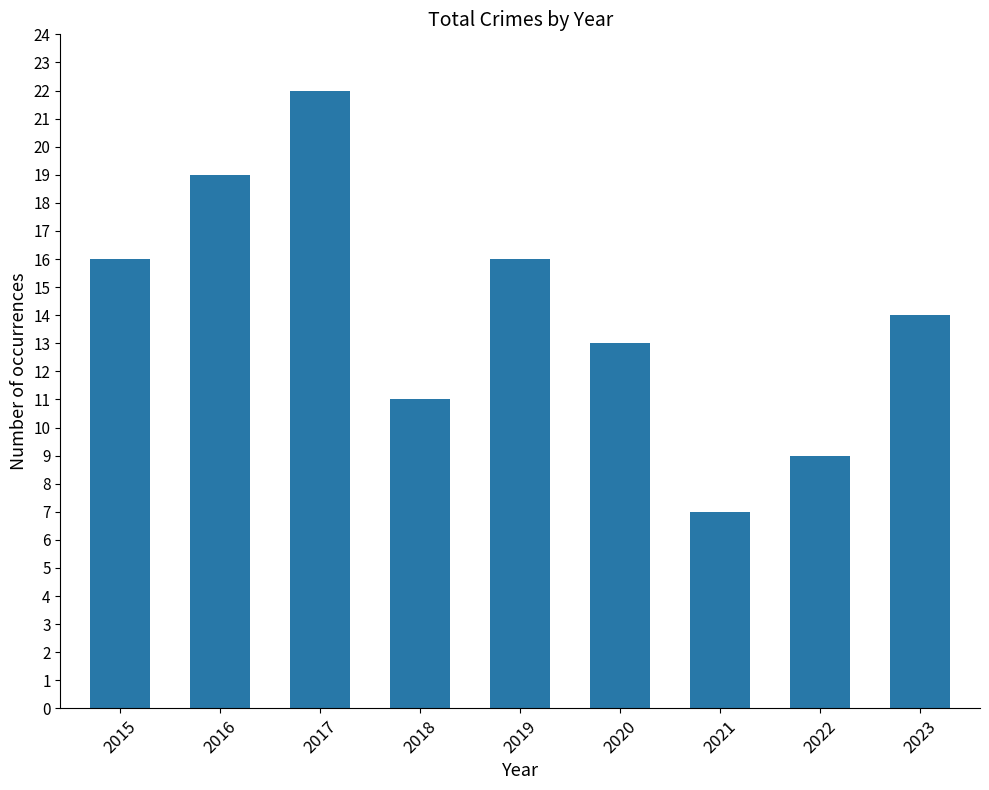

The chart shows a value of 22 at 2017. True or false?

True